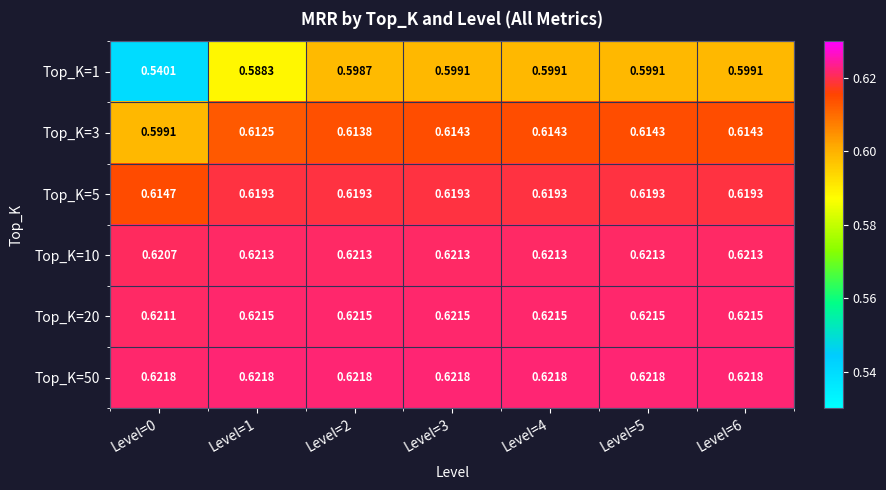

Is the value of Top_K=3 at Level=6 greater than the value of Top_K=20 at Level=6?

No